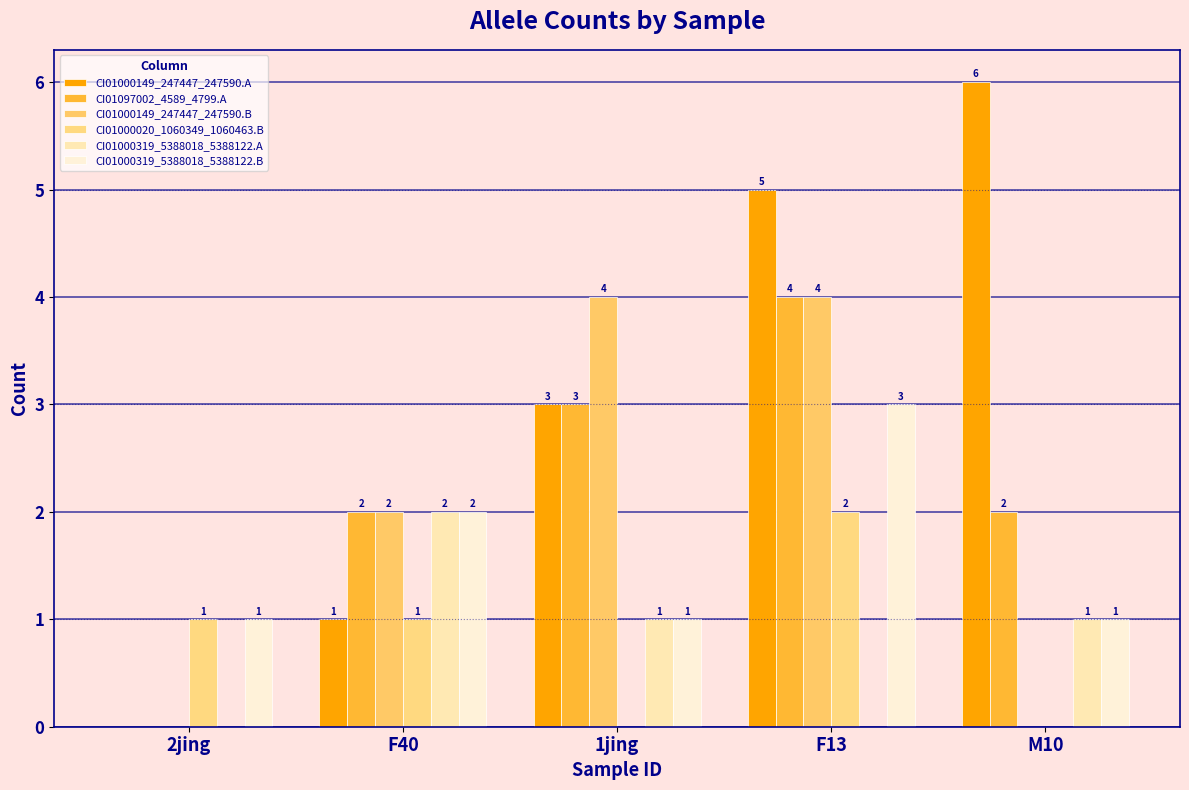

Reading left to right, list all the values displayed in this chart.

CI01000149_247447_247590.A: 0	1	3	5	6
CI01097002_4589_4799.A: 0	2	3	4	2
CI01000149_247447_247590.B: 0	2	4	4	0
CI01000020_1060349_1060463.B: 1	1	0	2	0
CI01000319_5388018_5388122.A: 0	2	1	0	1
CI01000319_5388018_5388122.B: 1	2	1	3	1